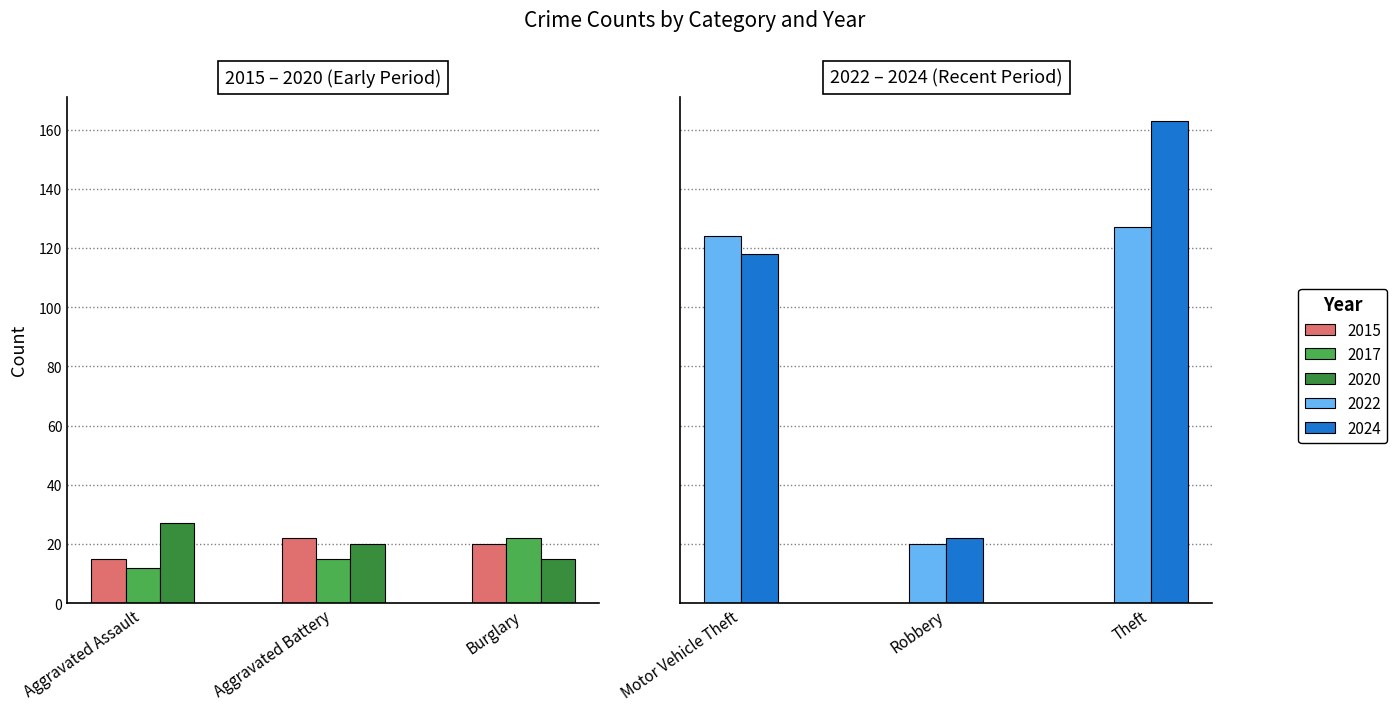

Does the chart contain any negative values?

No